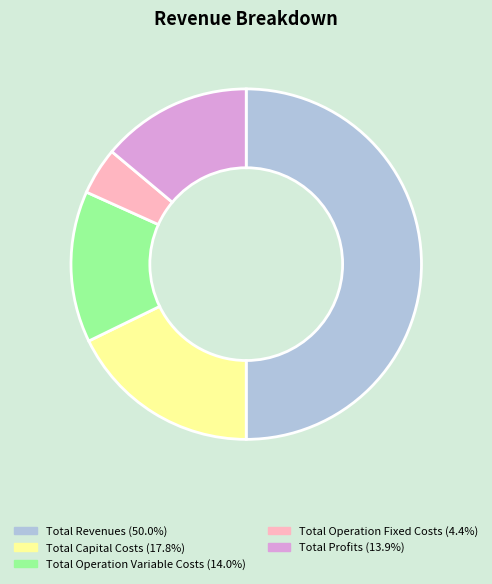

How many segments does this pie chart have?

5